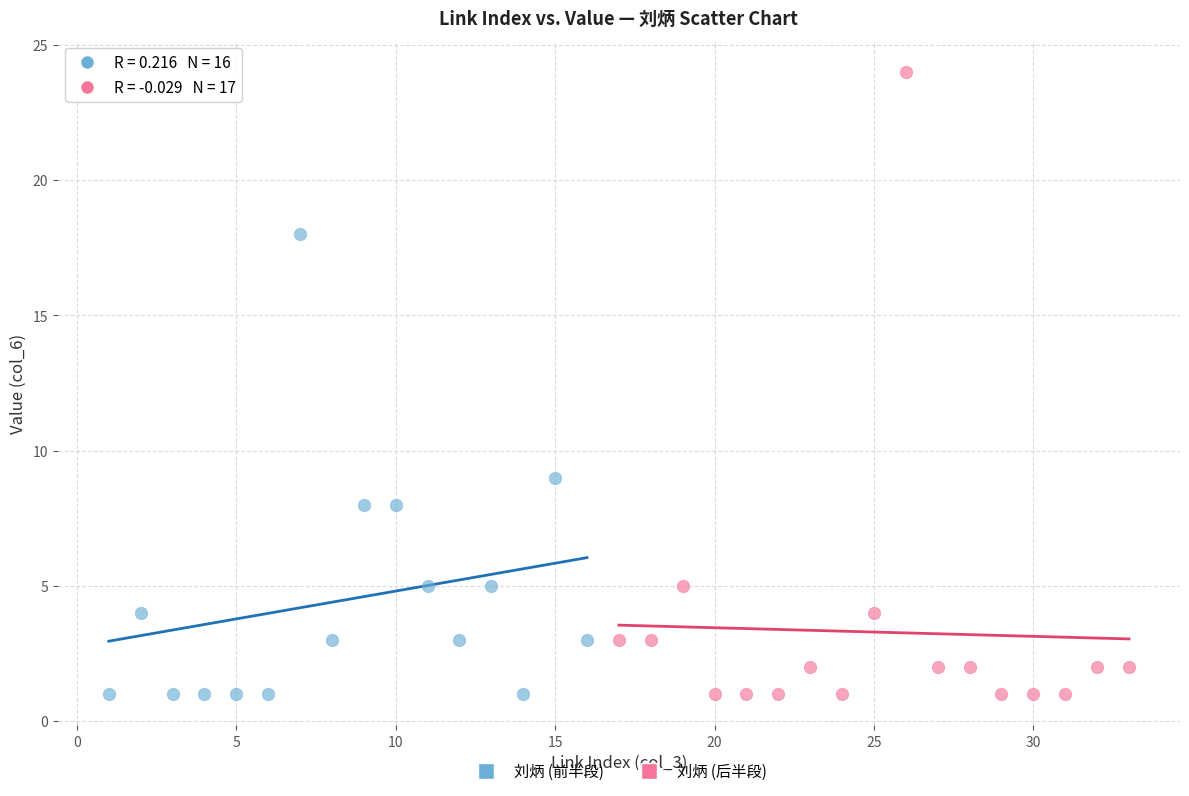

Which series reaches the maximum Y coordinate?

刘炳 (后半段)